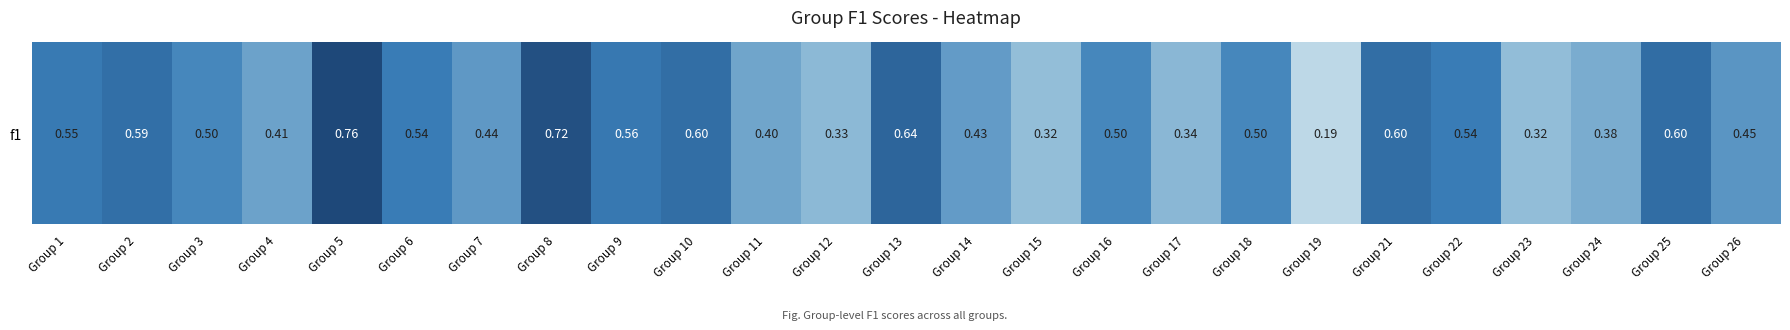

Is it true that the value at Group 8 is 0.4?

False